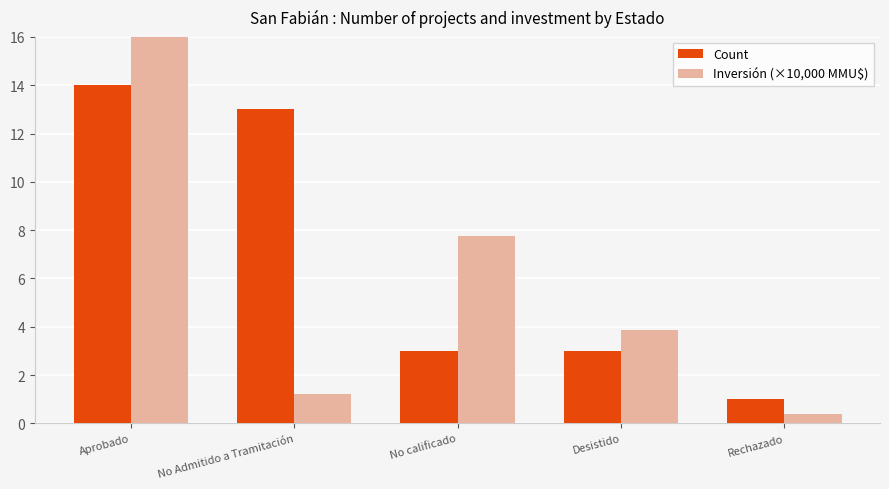

Rank the categories by Count value from lowest to highest.

Rechazado, No calificado, Desistido, No Admitido a Tramitación, Aprobado